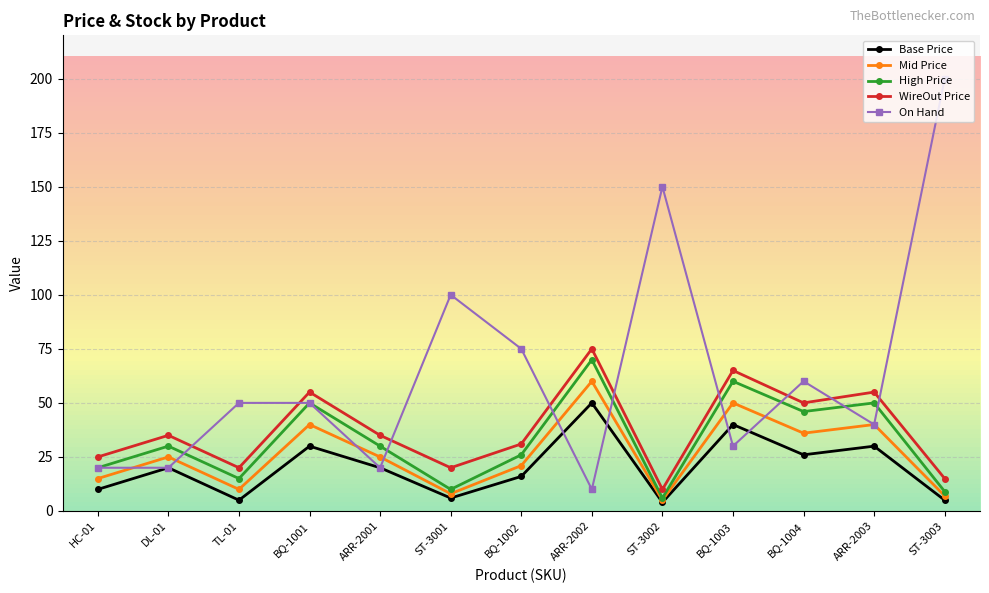

Does the chart display data point markers on the line(s)?

Yes